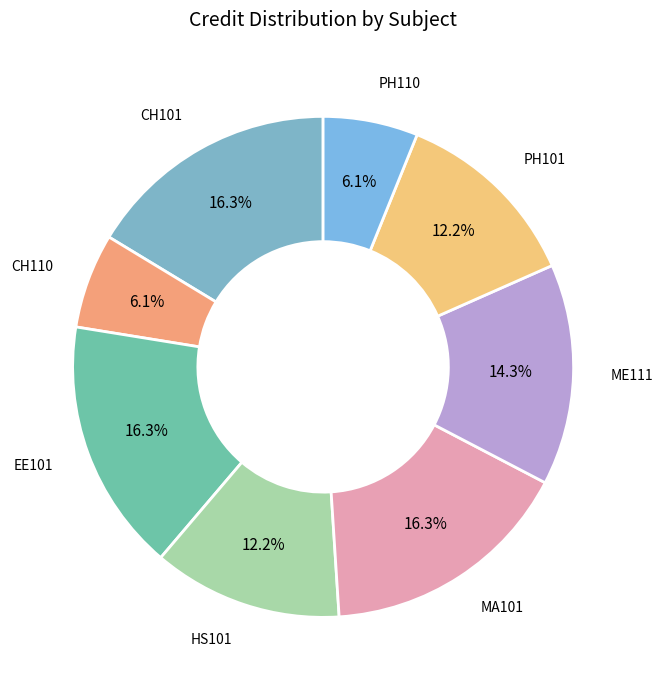

How many segments does this pie chart have?

8